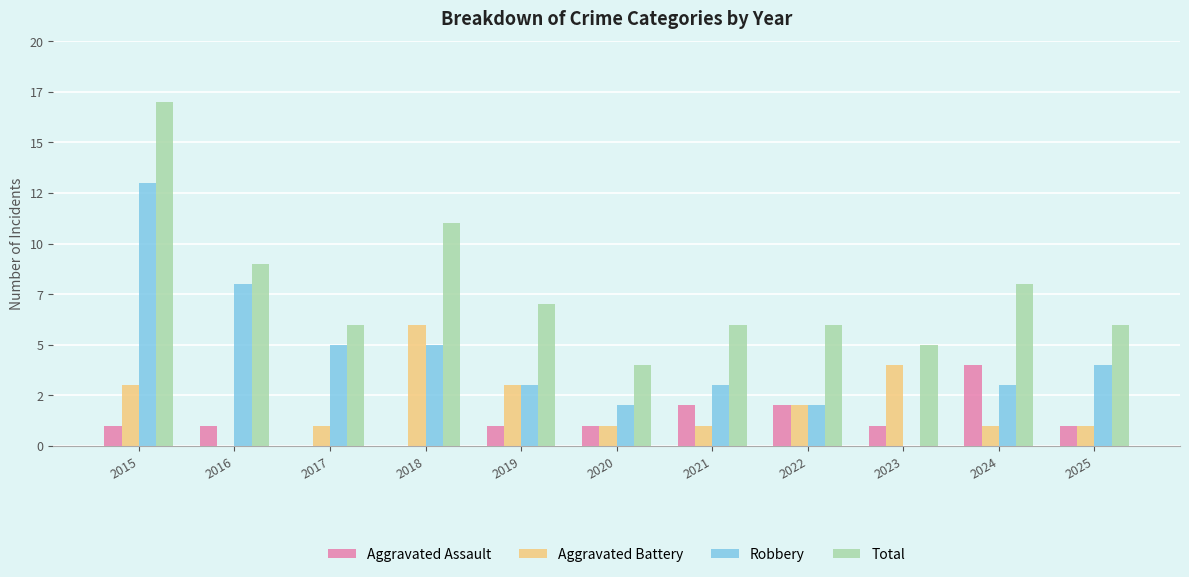

What is the difference between the second highest and second lowest values in the Aggravated Battery series?

3